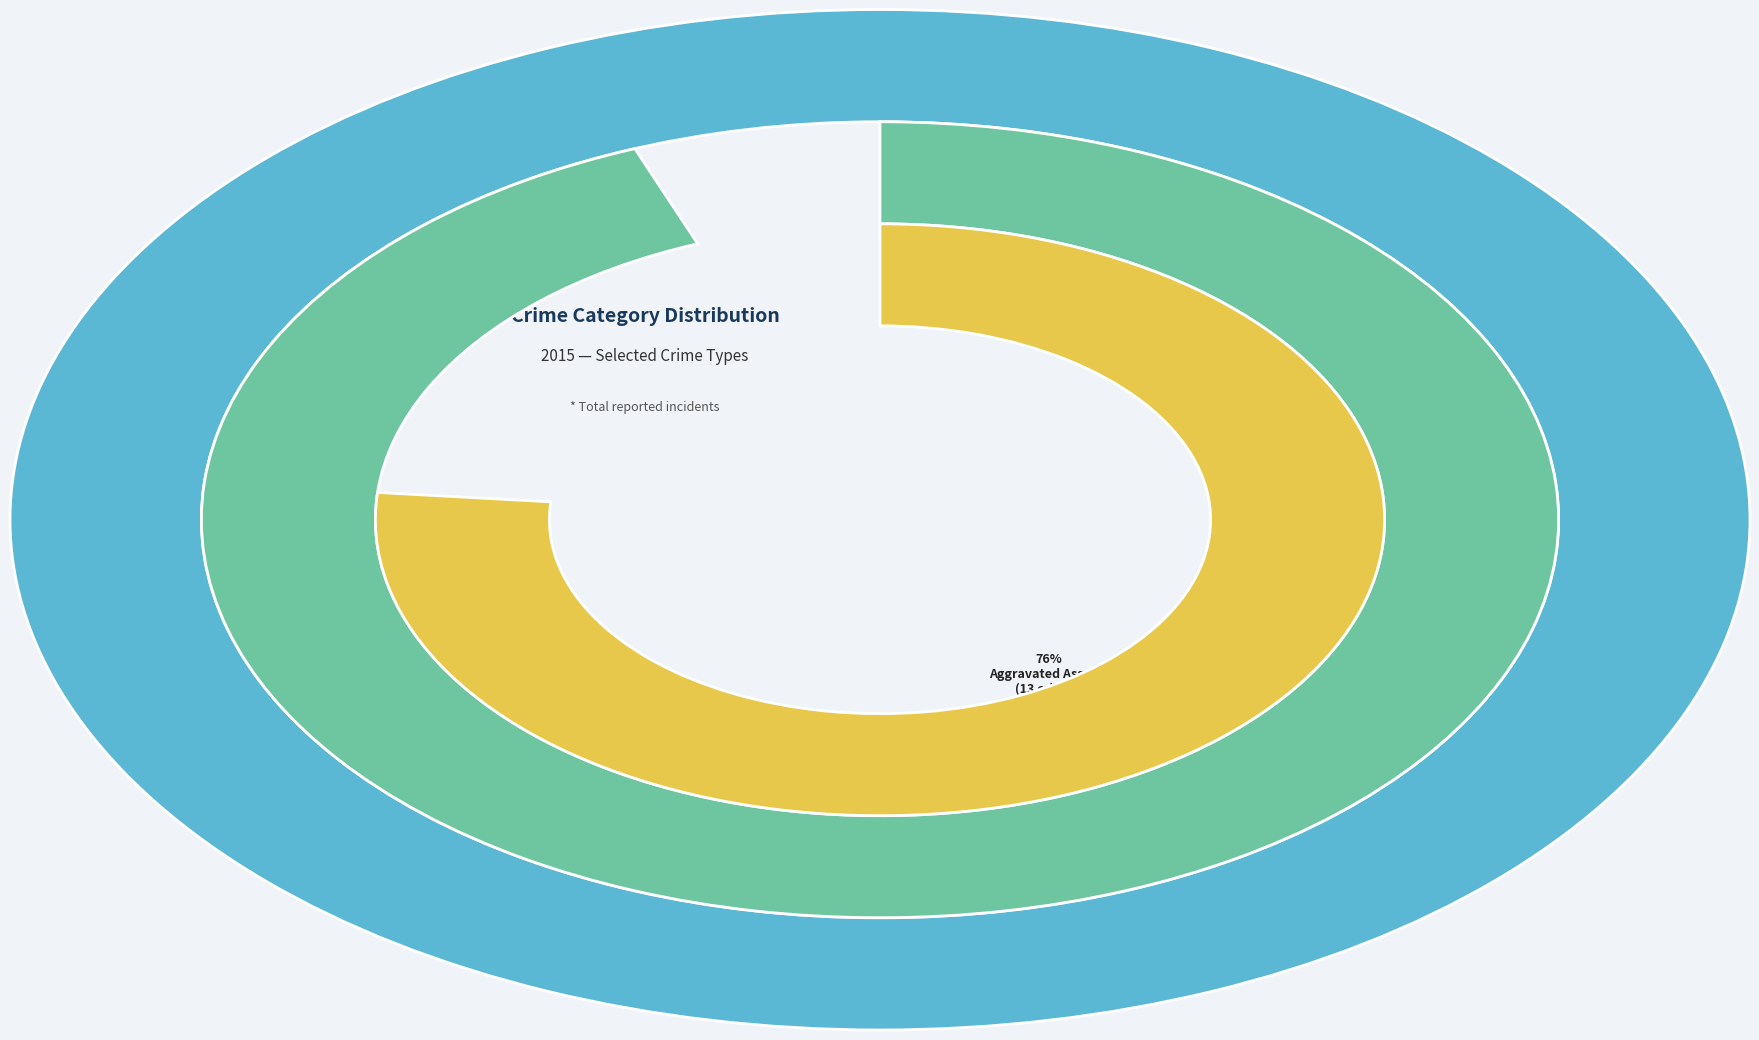

To the nearest percent, what percentage of the pie is Aggravated Battery?

18%